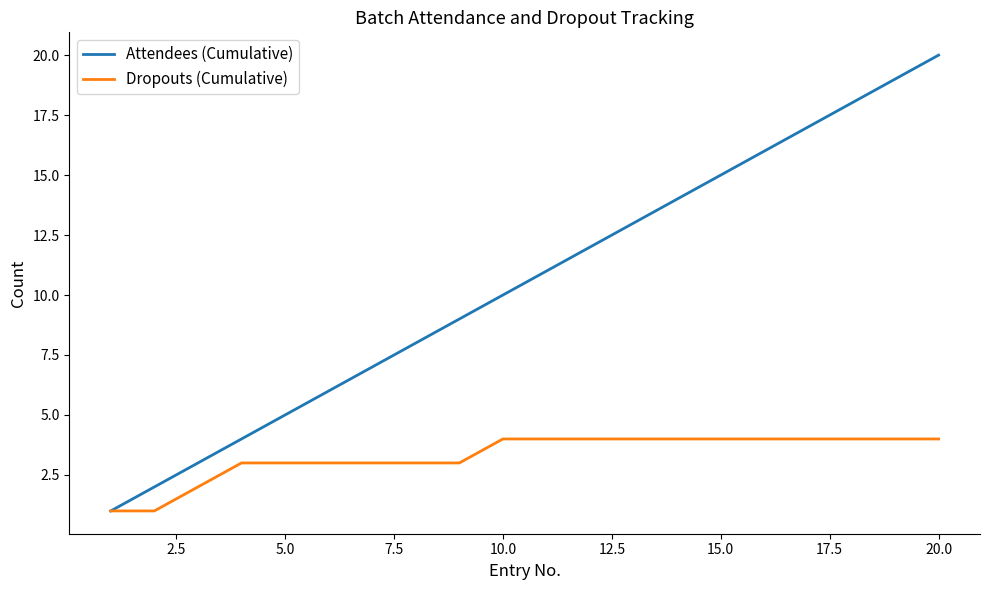

Which series has the largest total across all categories?

Attendees (Cumulative)